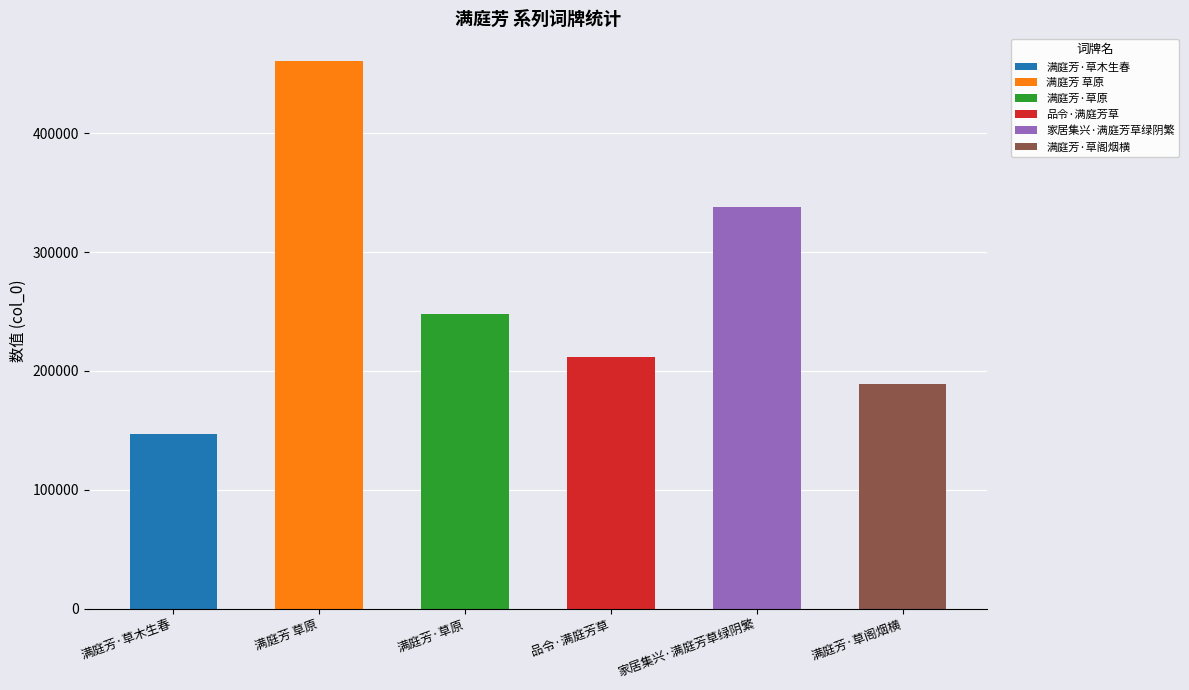

True or false: the data shows 189079 at 满庭芳·草阁烟横.

True